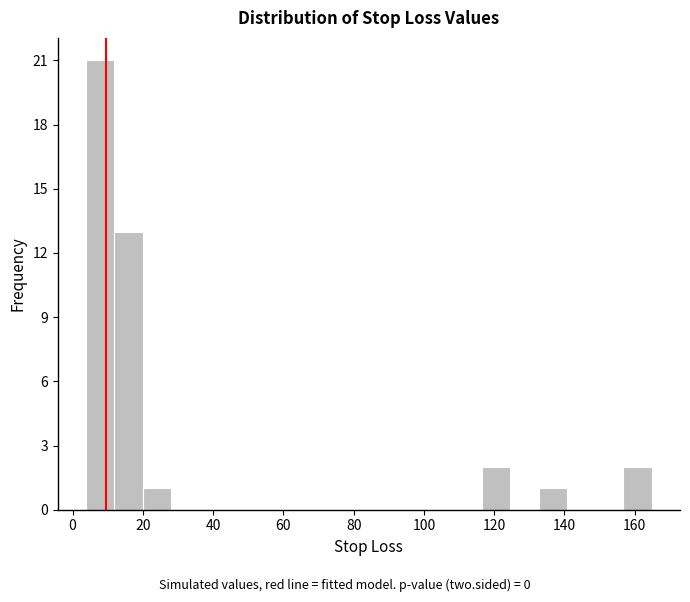

Reading left to right, transcribe this chart: for each bar, give the range it covers on the x-axis and its height. Neither the bar edges nor the heights are printed on the chart, so give them approximately, as read against the axes.

4 to 12: 21
12 to 20: 13
20 to 28: 1
28 to 36: 0
36 to 44: 0
44 to 52: 0
52 to 60: 0
60 to 68: 0
68 to 76: 0
76 to 84: 0
84 to 92: 0
92 to 100: 0
100 to 108: 0
108 to 116: 0
116 to 124: 2
124 to 132: 0
132 to 140: 1
140 to 148: 0
148 to 156: 0
156 to 164: 2